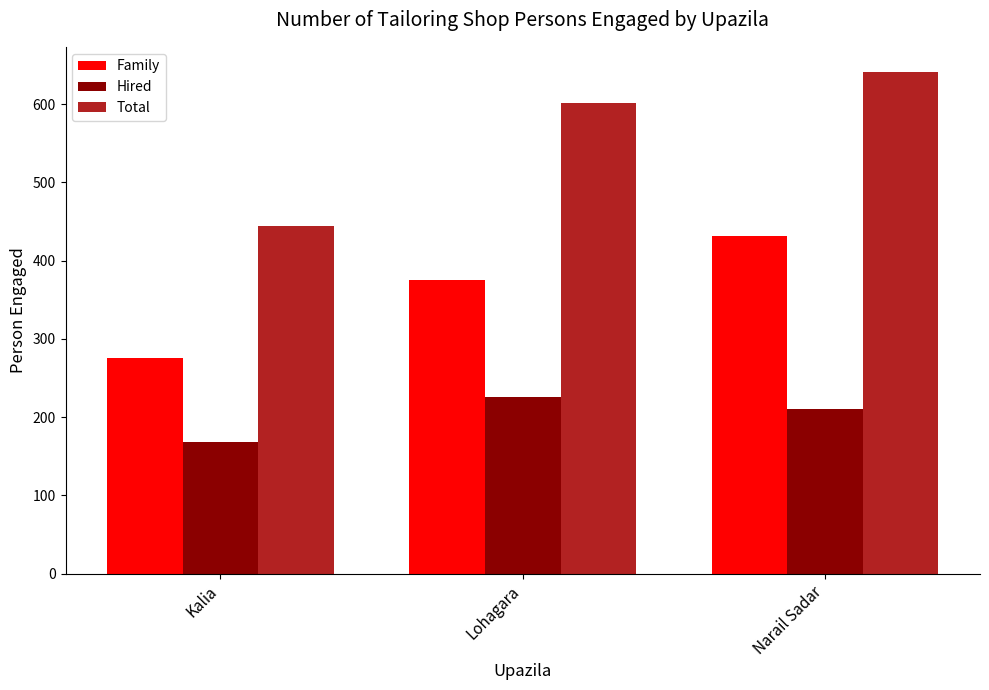

Count the number of data series in this chart.

3